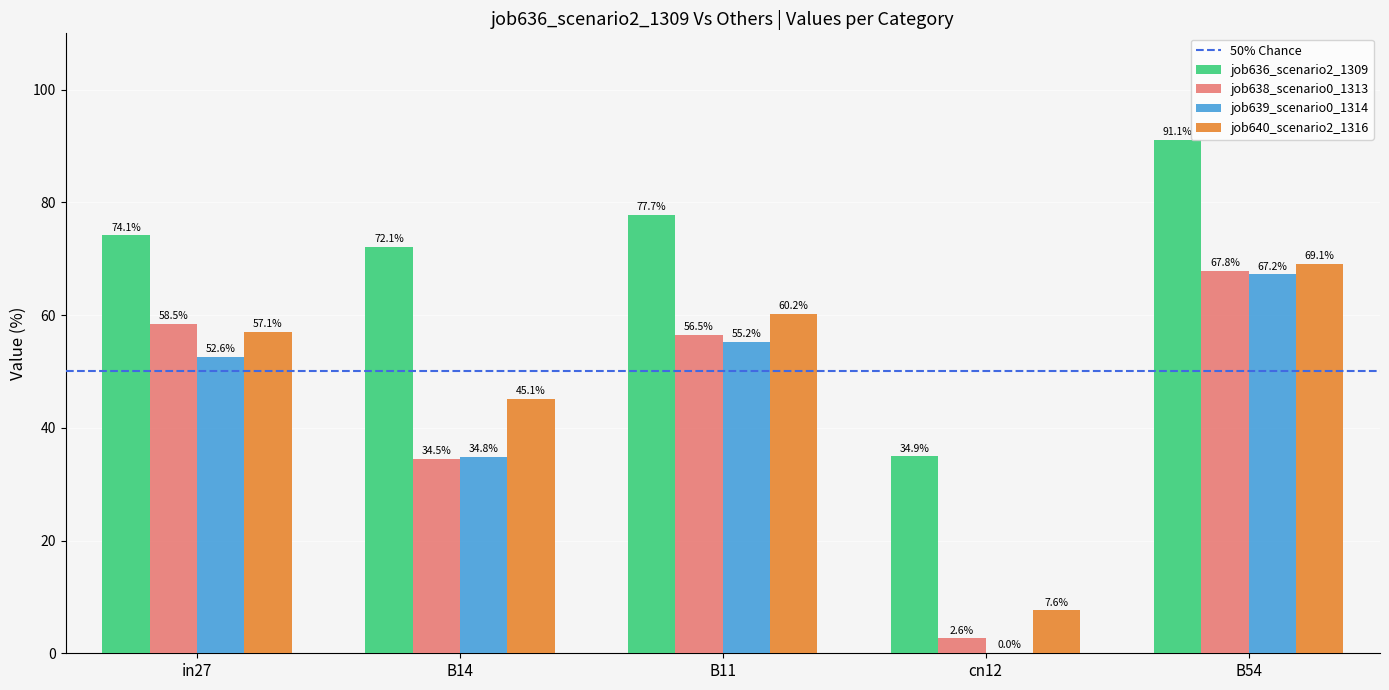

What is the sum of all job640_scenario2_1316 values?

239.1